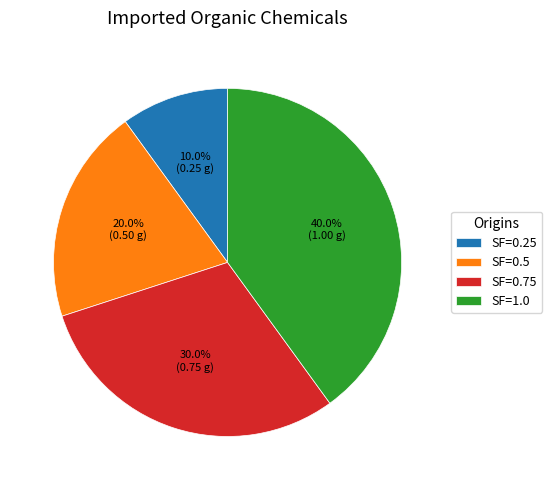

Rank the categories by value from highest to lowest.

SF=1.0, SF=0.75, SF=0.5, SF=0.25